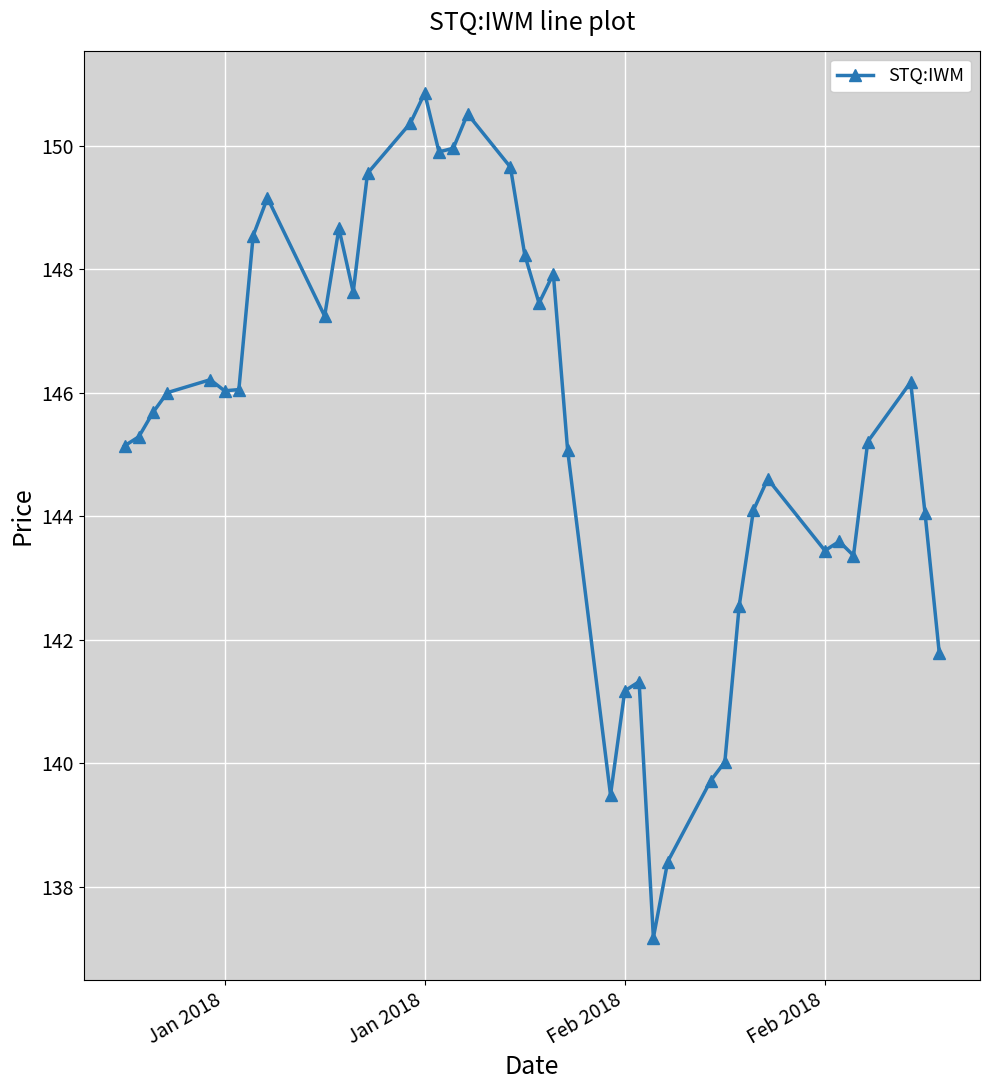

What is the difference between the maximum and second lowest values?

12.5